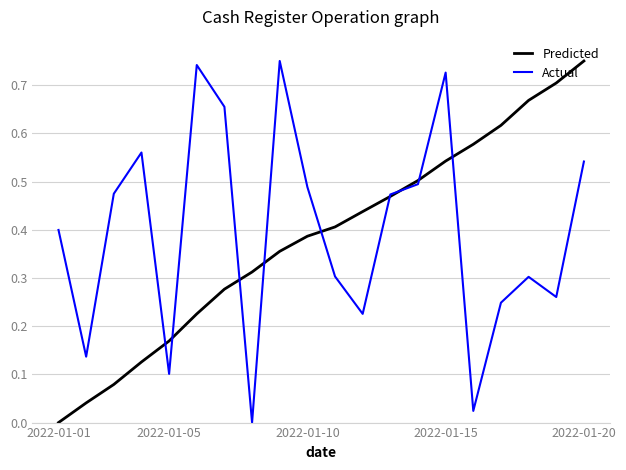

Is this an area chart (filled region under the line)?

No